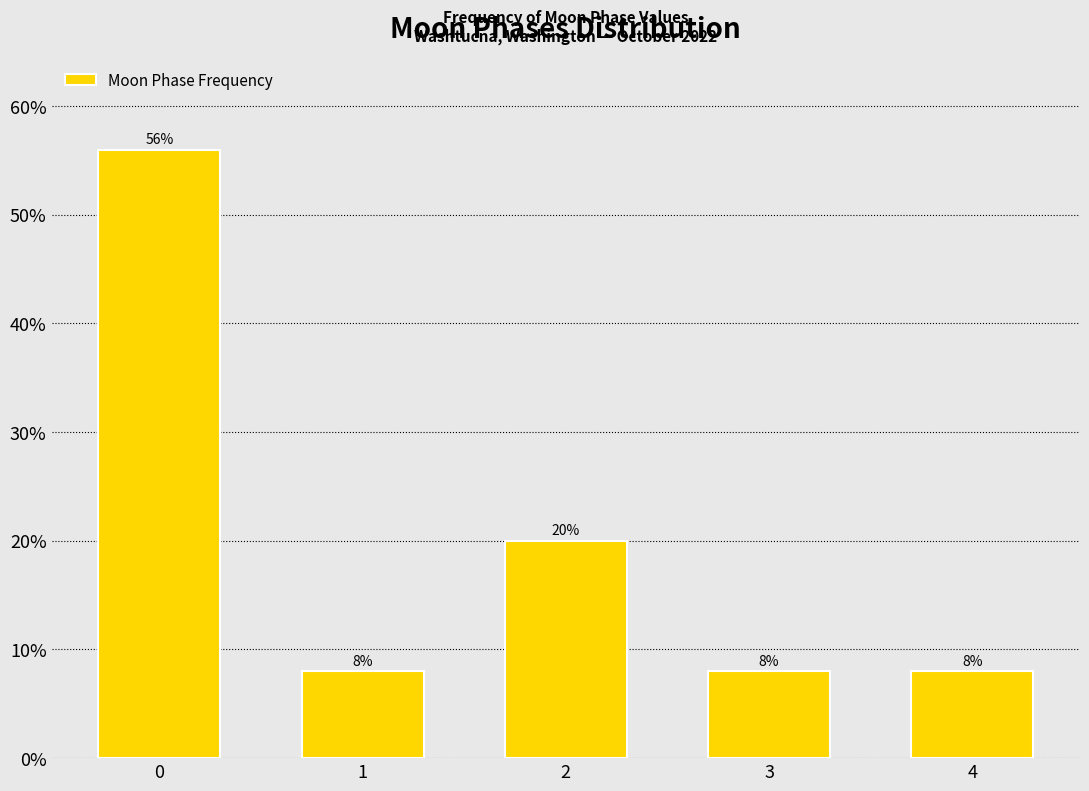

Reading left to right, transcribe all the data shown in this chart.

56.0	8.0	20.0	8.0	8.0